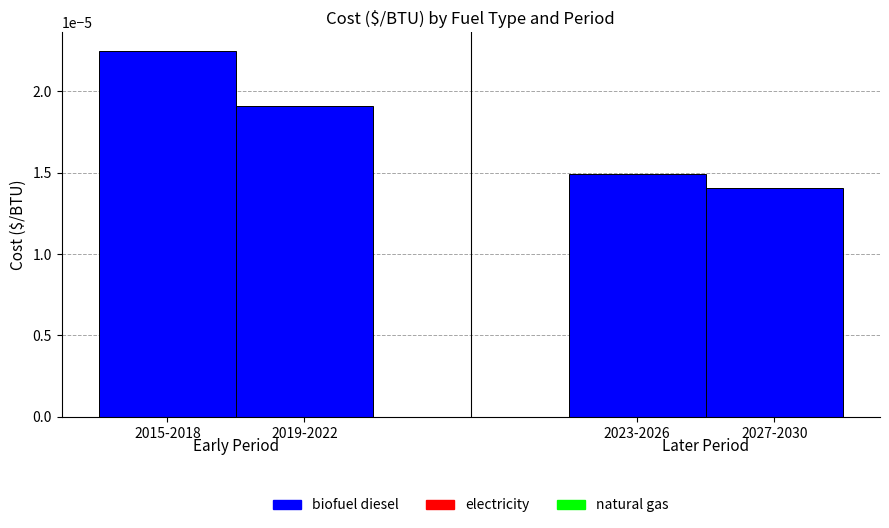

List the labels in order of value, largest first.

2015-2018, 2019-2022, 2023-2026, 2027-2030